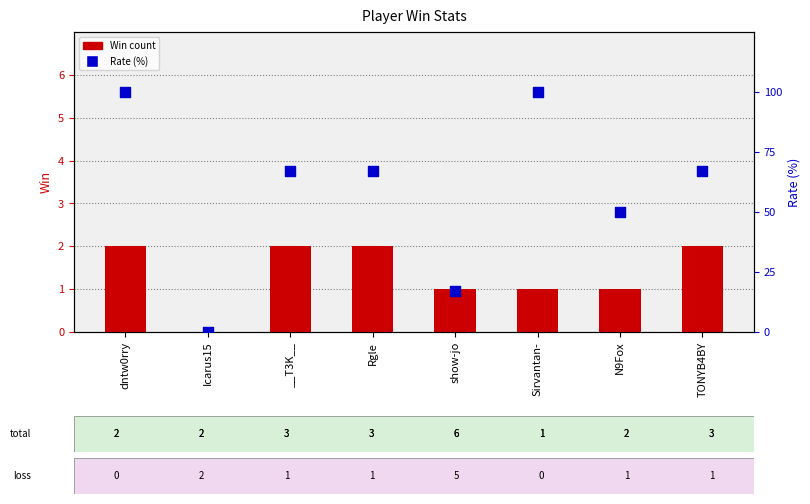

What is the total value across all series at N9Fox?

51